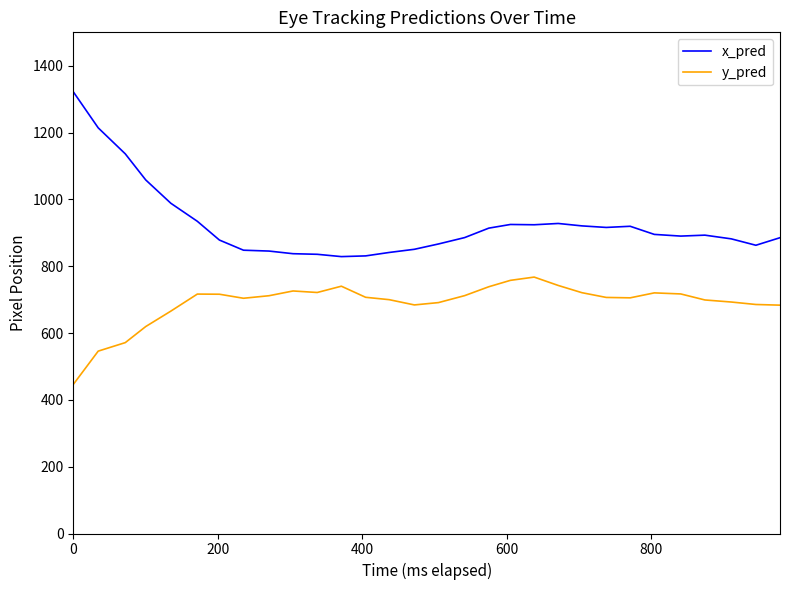

What are all the series names shown in the legend?

x_pred, y_pred